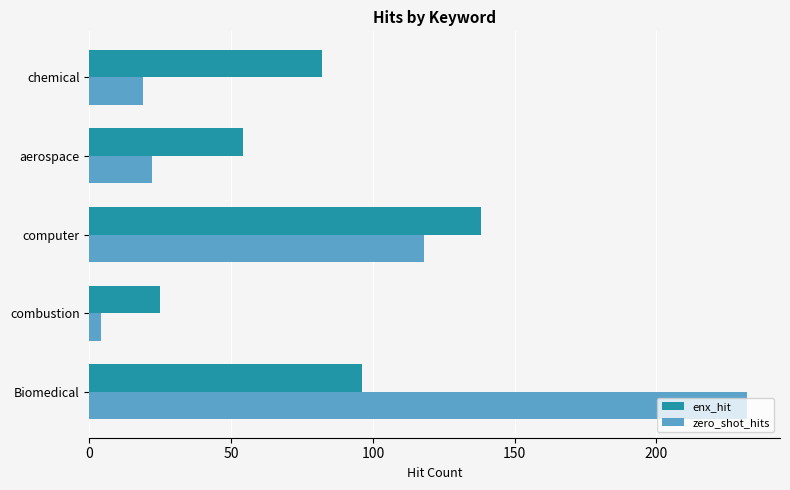

Rank the series by their maximum value, from highest to lowest.

zero_shot_hits, enx_hit